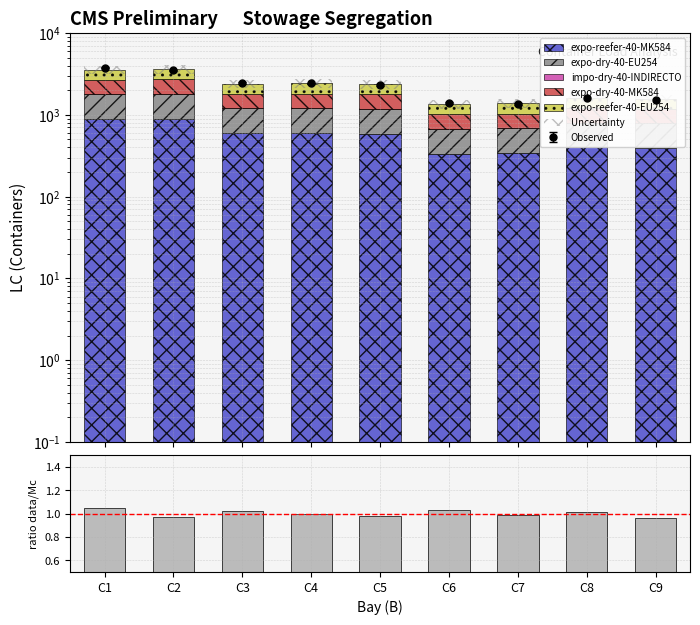

What is the difference between the second highest and minimum values in the expo-reefer-40-EU254 series?

556